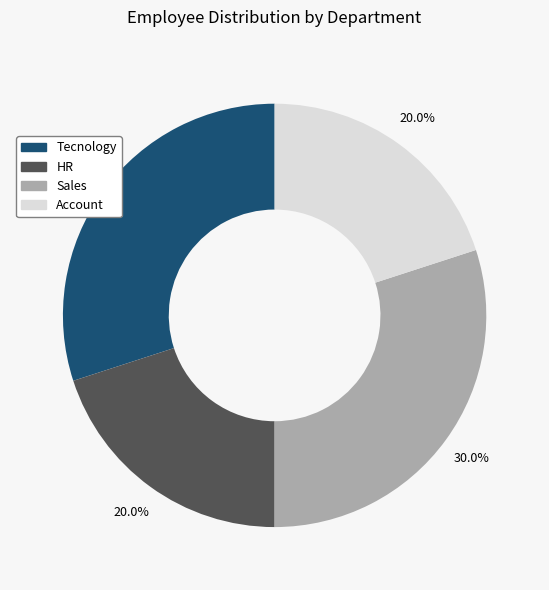

To the nearest percent, what percentage of the pie is Account?

20%